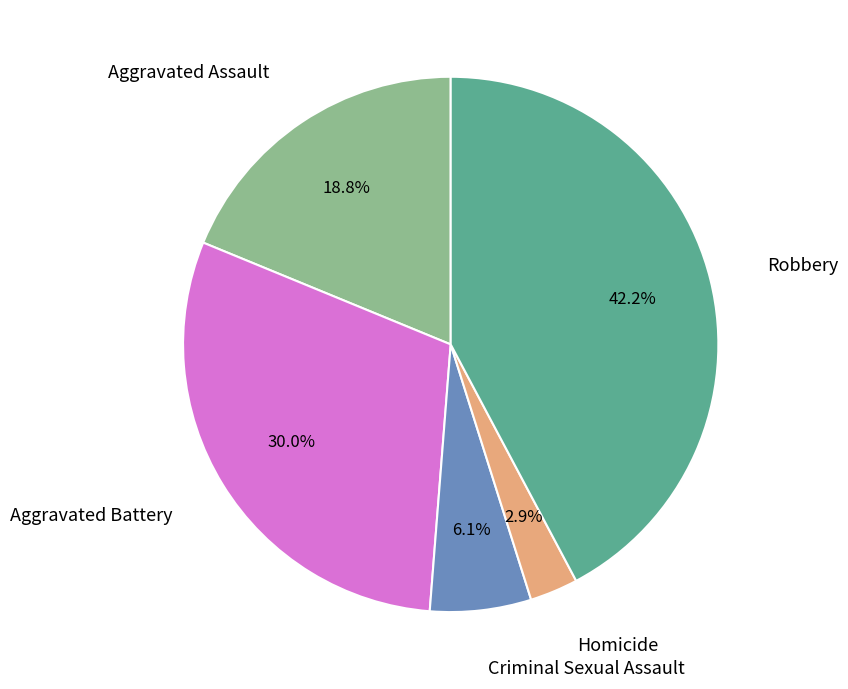

Is there any slice that represents more than half of the pie?

No